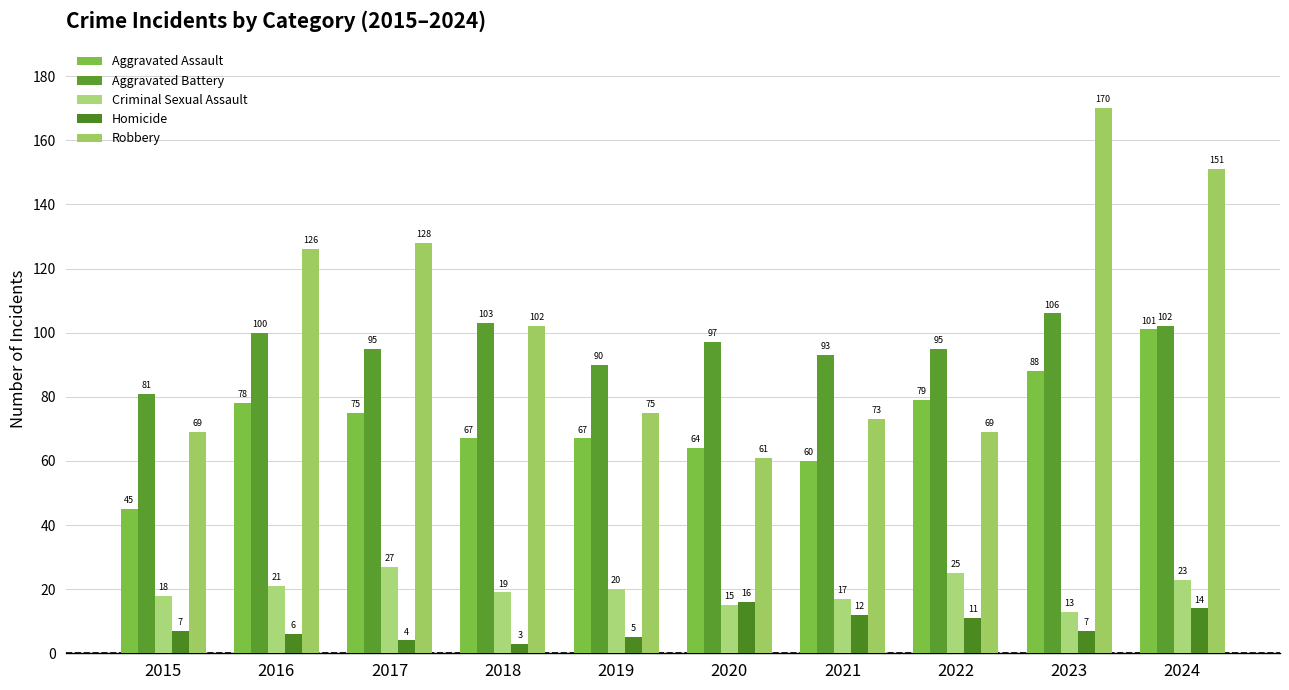

Reading right to left, extract all data points from this chart.

Aggravated Assault: 2024=101	2023=88	2022=79	2021=60	2020=64	2019=67	2018=67	2017=75	2016=78	2015=45
Aggravated Battery: 2024=102	2023=106	2022=95	2021=93	2020=97	2019=90	2018=103	2017=95	2016=100	2015=81
Criminal Sexual Assault: 2024=23	2023=13	2022=25	2021=17	2020=15	2019=20	2018=19	2017=27	2016=21	2015=18
Homicide: 2024=14	2023=7	2022=11	2021=12	2020=16	2019=5	2018=3	2017=4	2016=6	2015=7
Robbery: 2024=151	2023=170	2022=69	2021=73	2020=61	2019=75	2018=102	2017=128	2016=126	2015=69